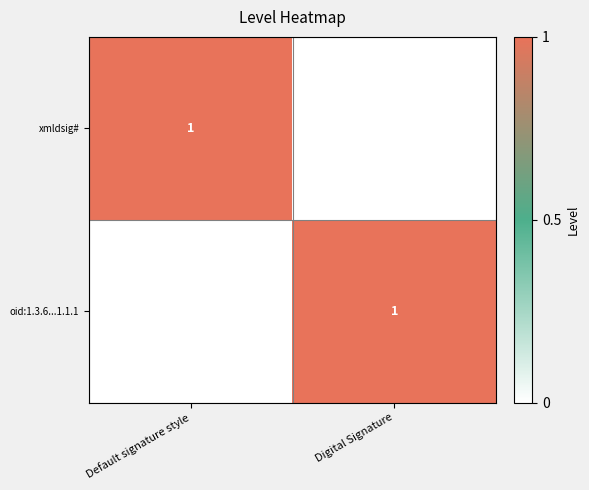

Is it true that xmldsig# equals 1 at Default signature style?

True